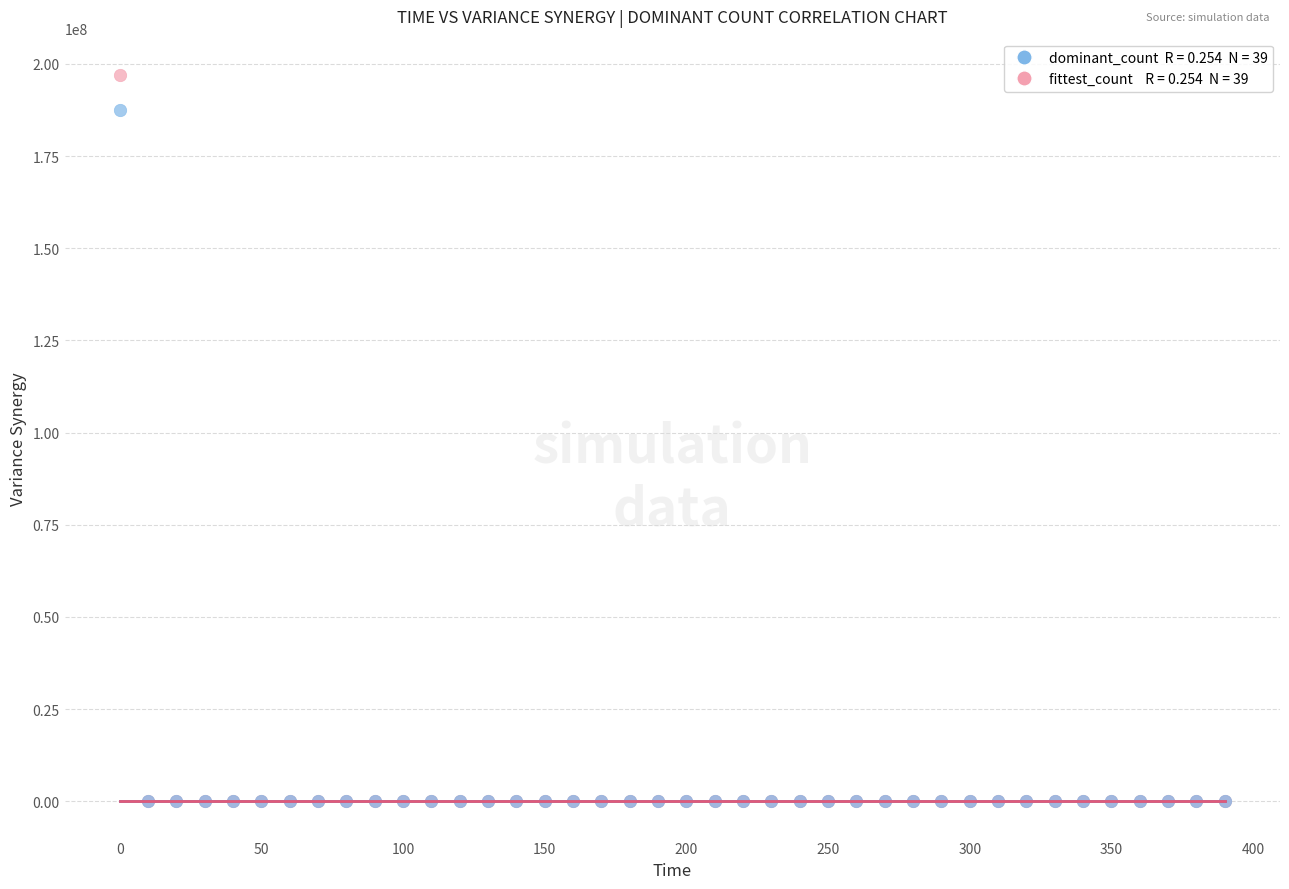

Across all series, what Y value is closest to 98499450?

187618000.0